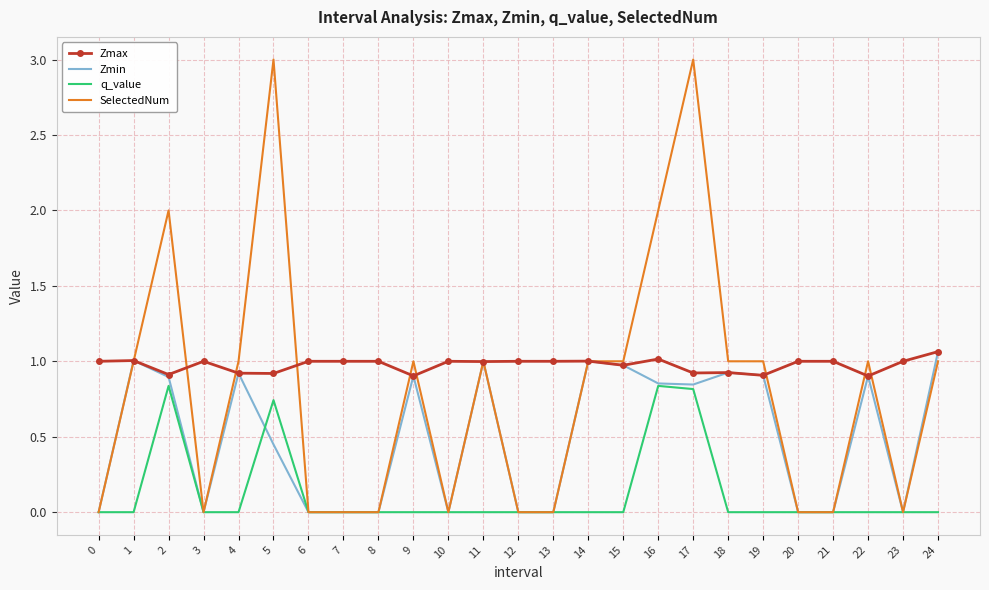

Between 6 and 16, which series saw the biggest shift?

SelectedNum